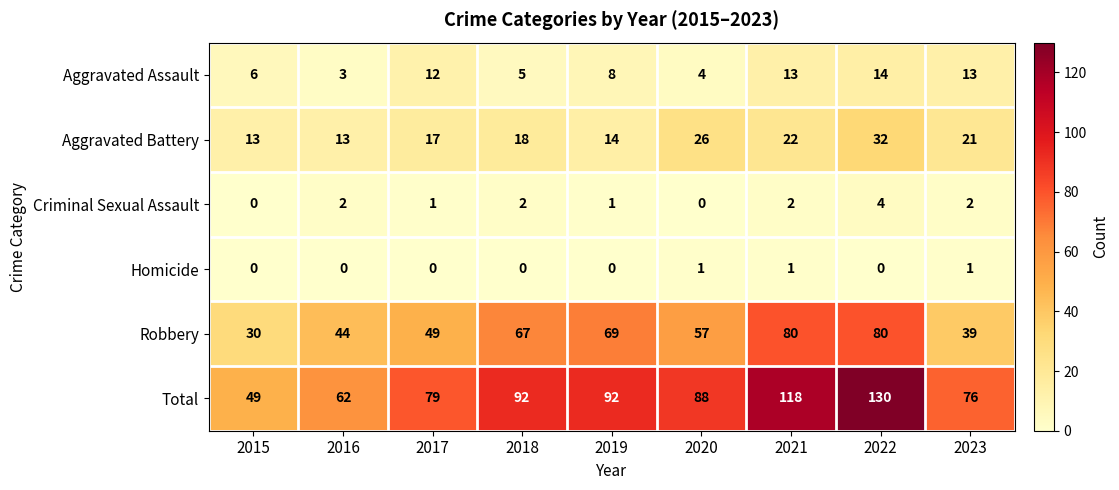

At which category is the sum across all series the highest?

2022